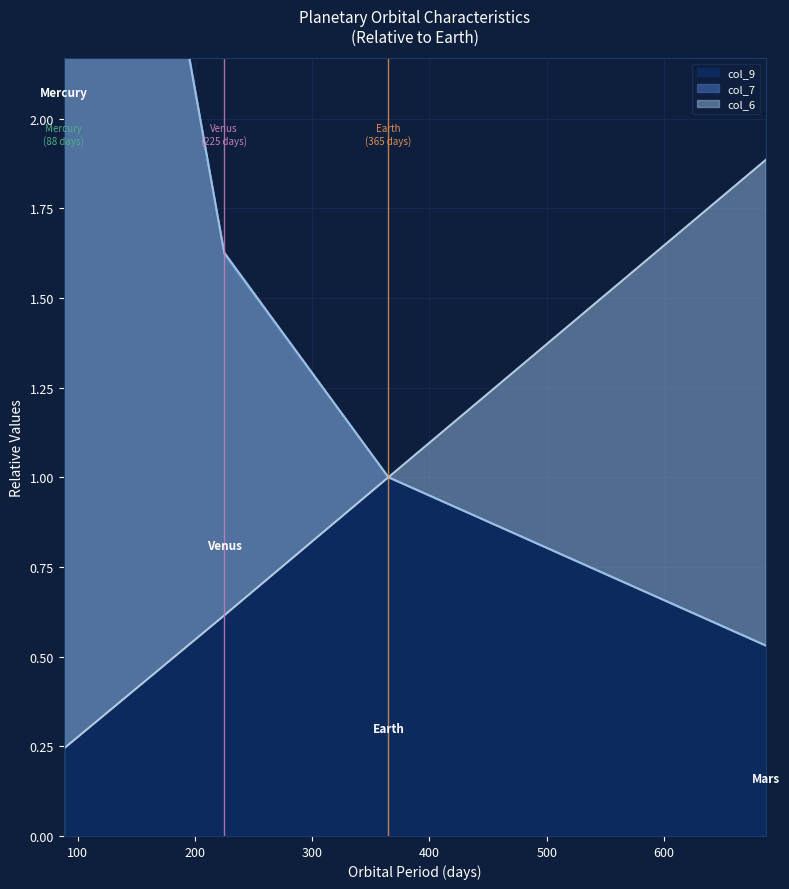

Is the value of col_9 at 365 greater than the value of col_6 at 365?

No